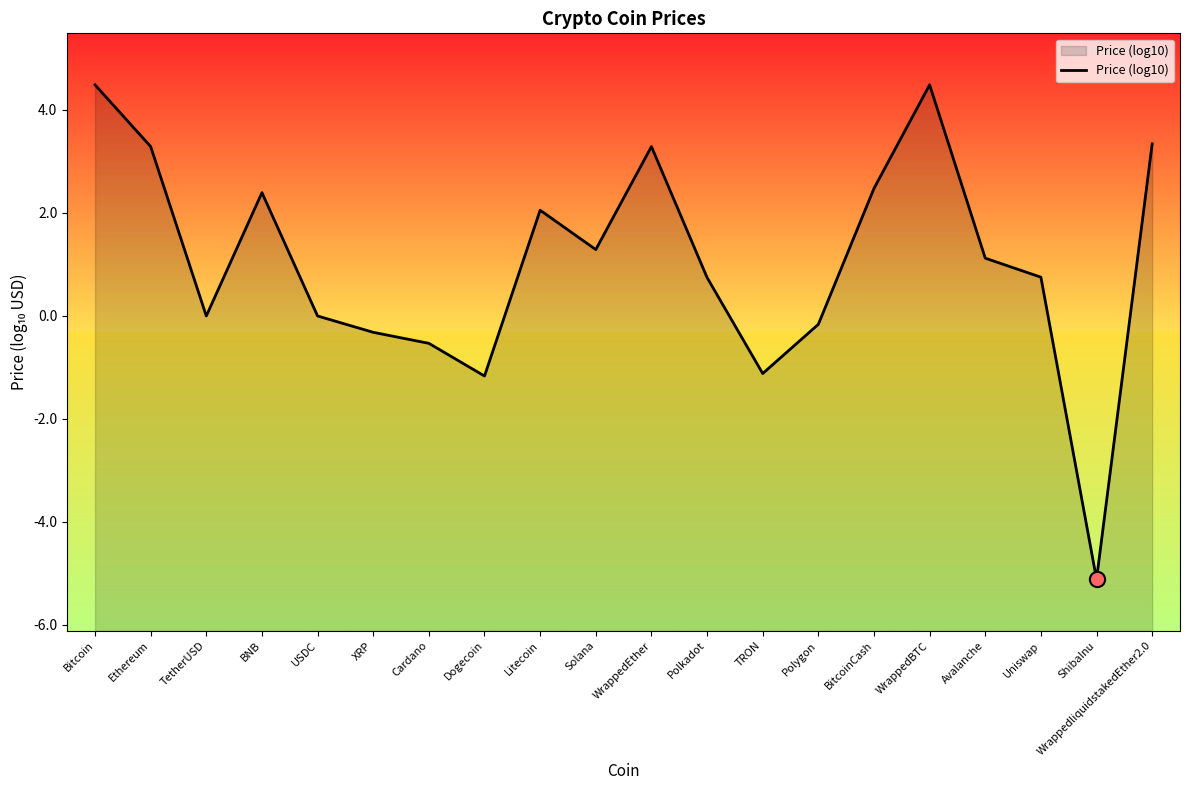

Which has a higher value, WrappedEther or BitcoinCash?

WrappedEther